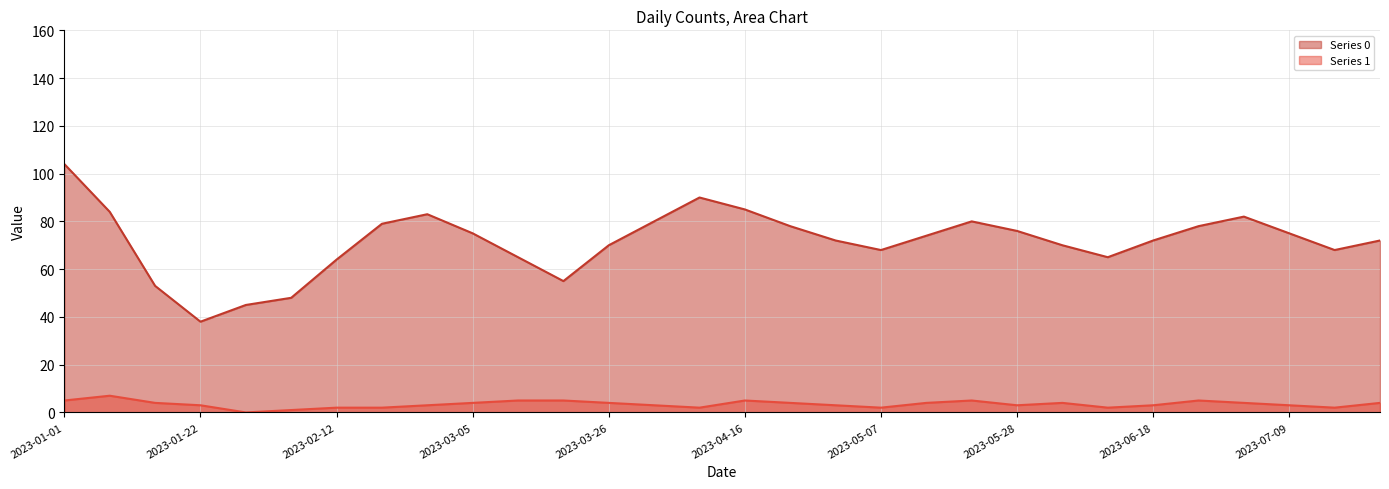

Count the Series 1 values in the range 2 to 4.

21